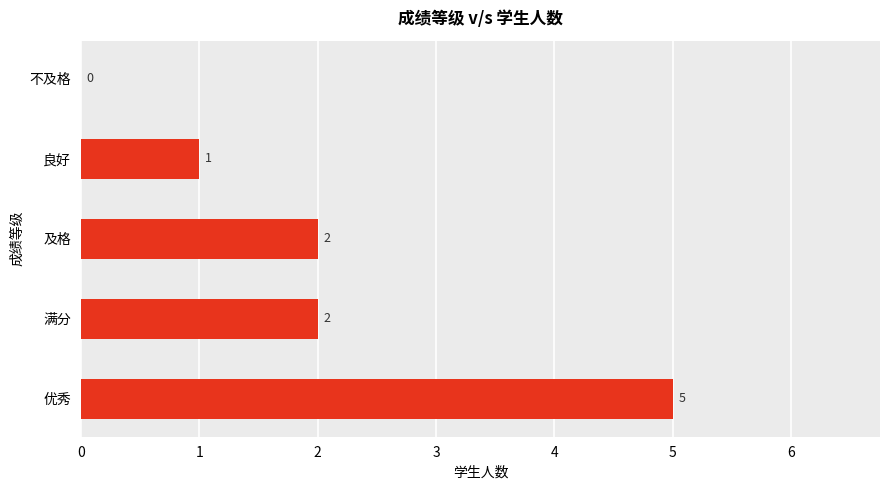

How many series are shown in this chart?

1